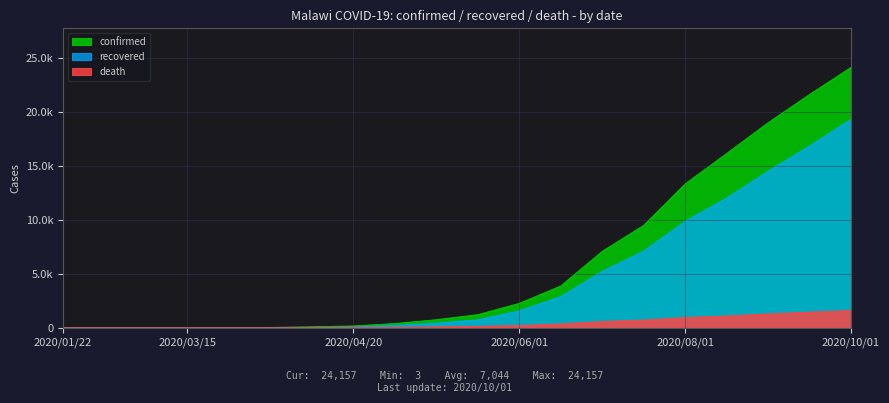

What is the maximum value for recovered?

19342